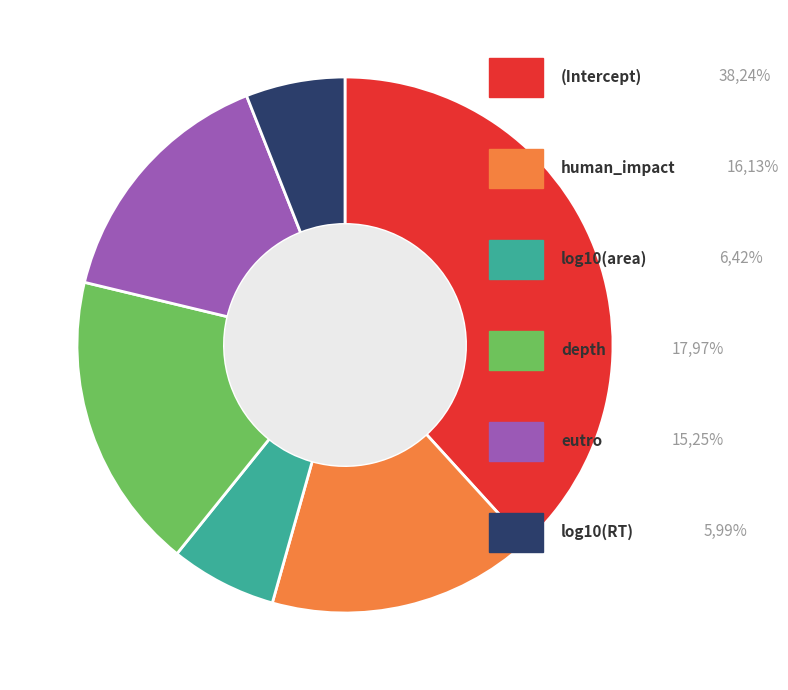

Is there any slice that represents more than half of the pie?

No